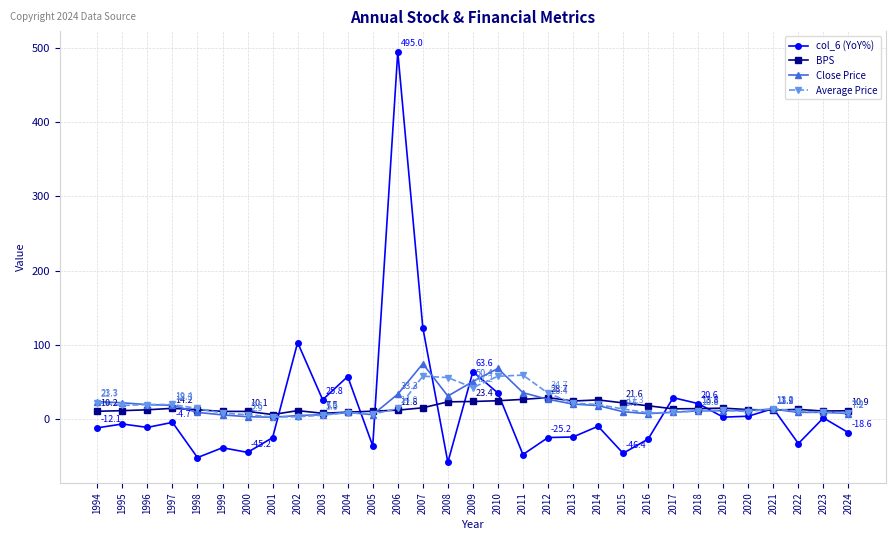

How many lines are shown in the chart?

4